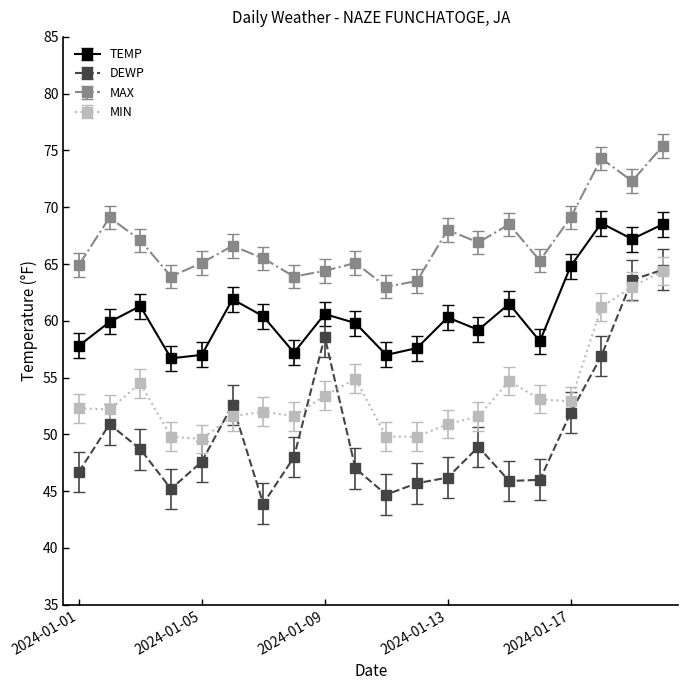

Count the number of categories in the chart.

20